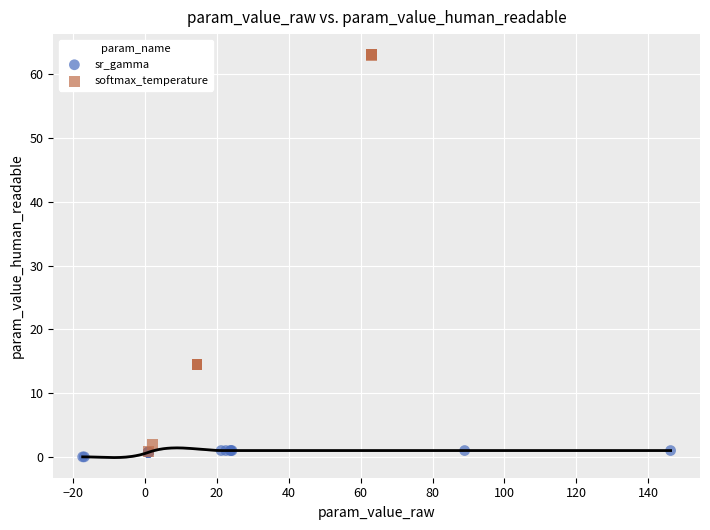

Which series has the largest Y range (max minus min)?

softmax_temperature